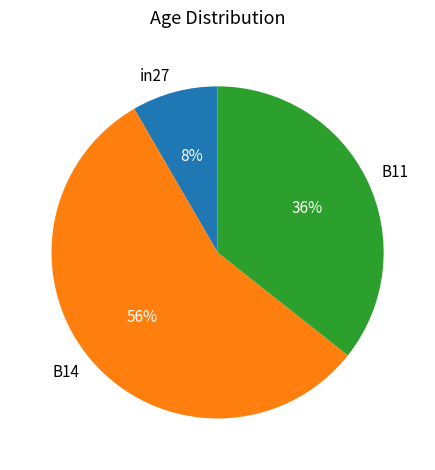

To the nearest percent, what is the combined percentage of in27 and B11?

44%